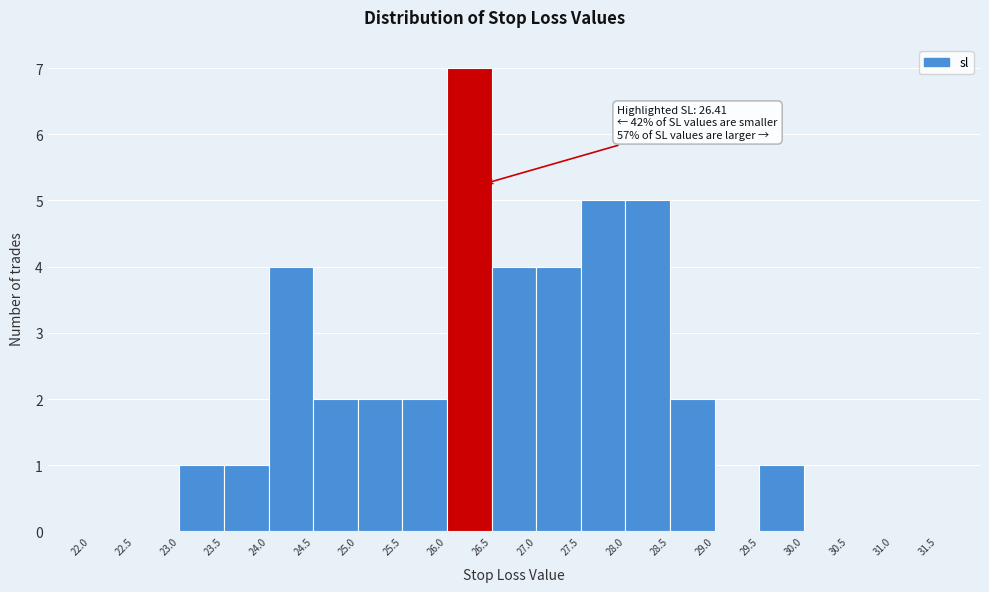

Over which range of the x-axis is the bar tallest?

26.0 to 26.5